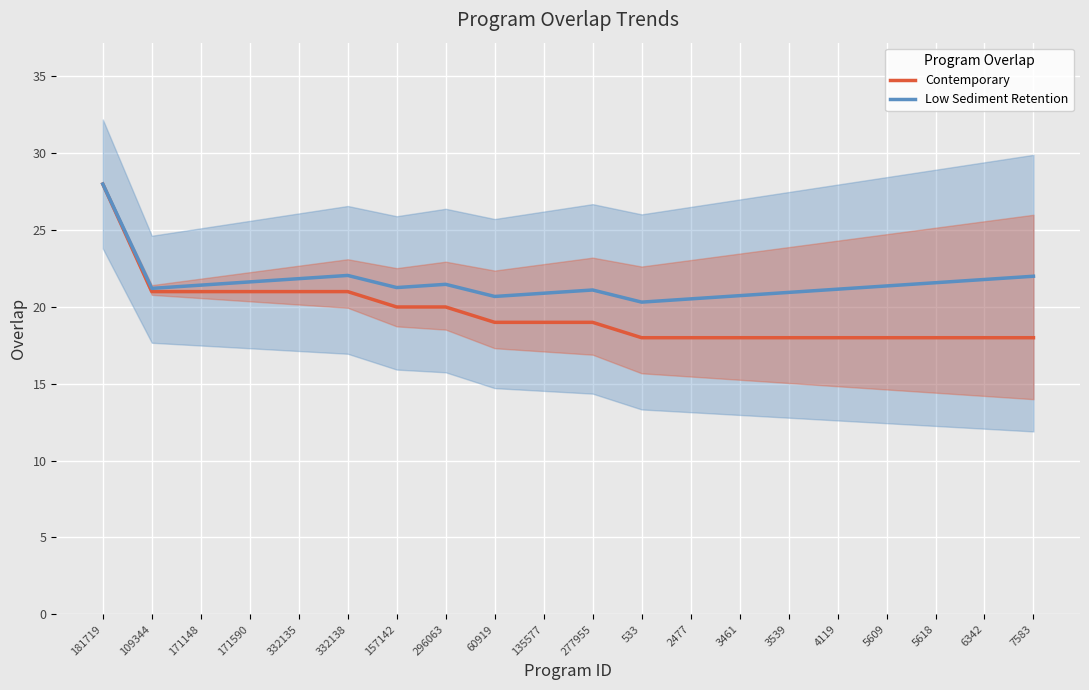

Which label corresponds to the largest value in the chart?

181719